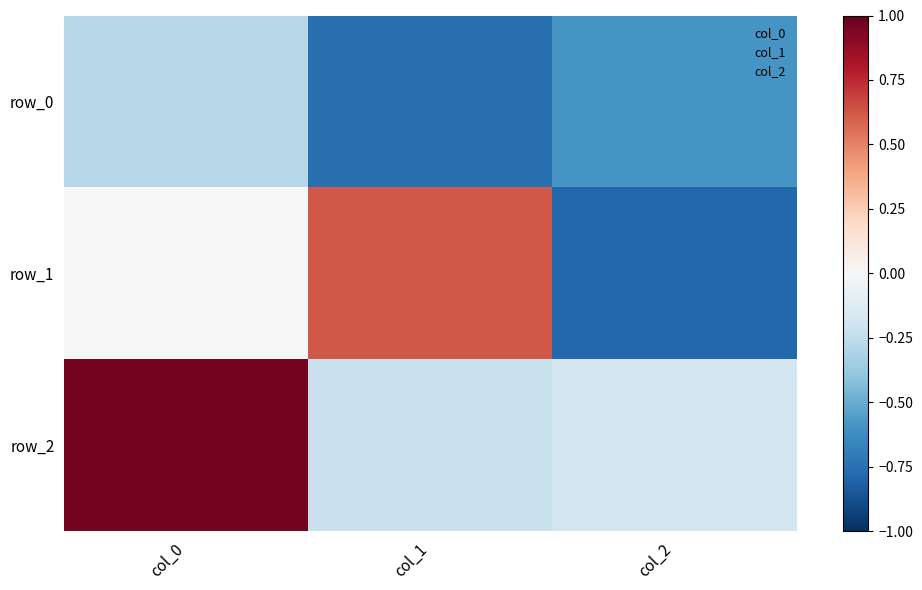

What is the difference between the maximum and minimum values in the row_1 series?

1.4